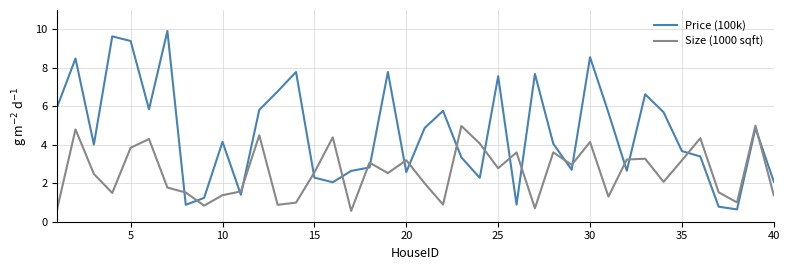

After their last crossing, which series has the higher values: Size (1000 sqft) or Price (100k)?

Price (100k)